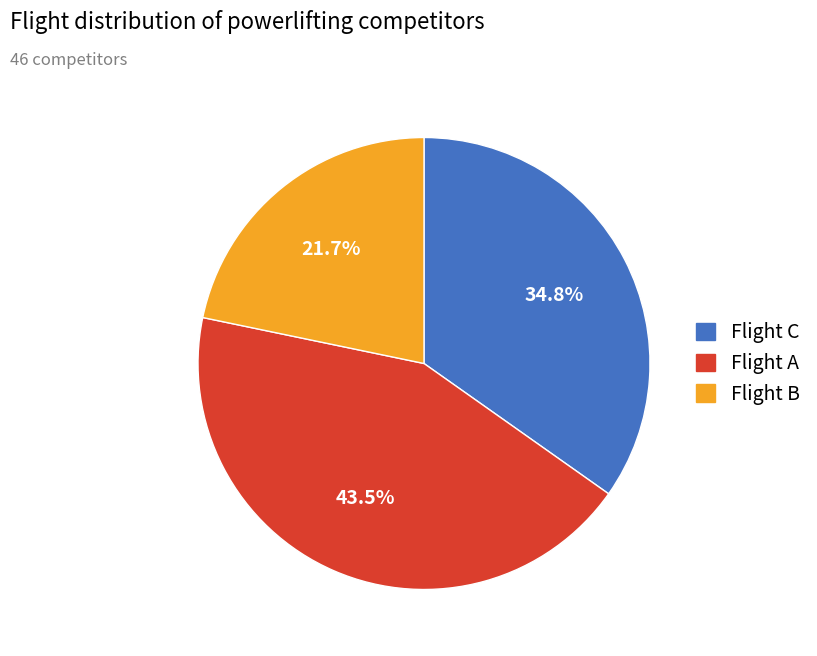

How many slices are in this pie chart?

3